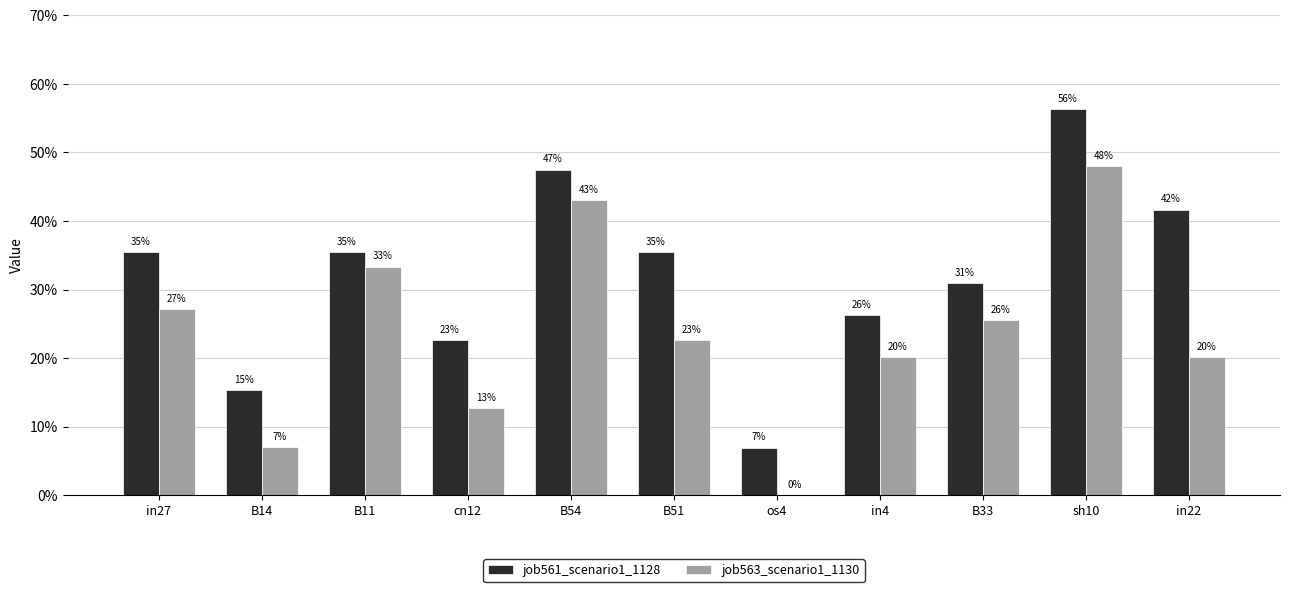

What position from the left is in22?

11